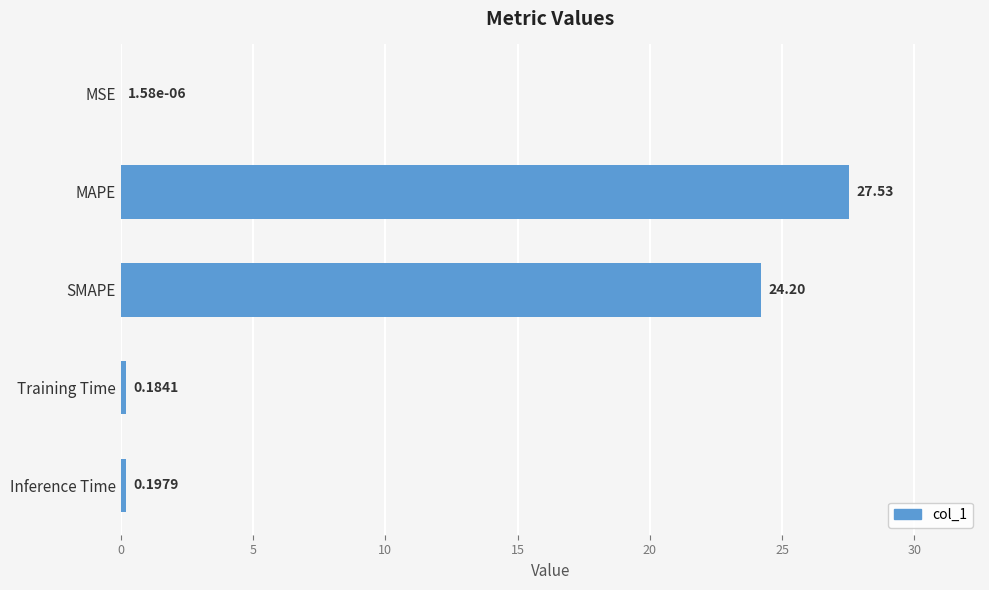

Which has a higher value, SMAPE or MAPE?

MAPE